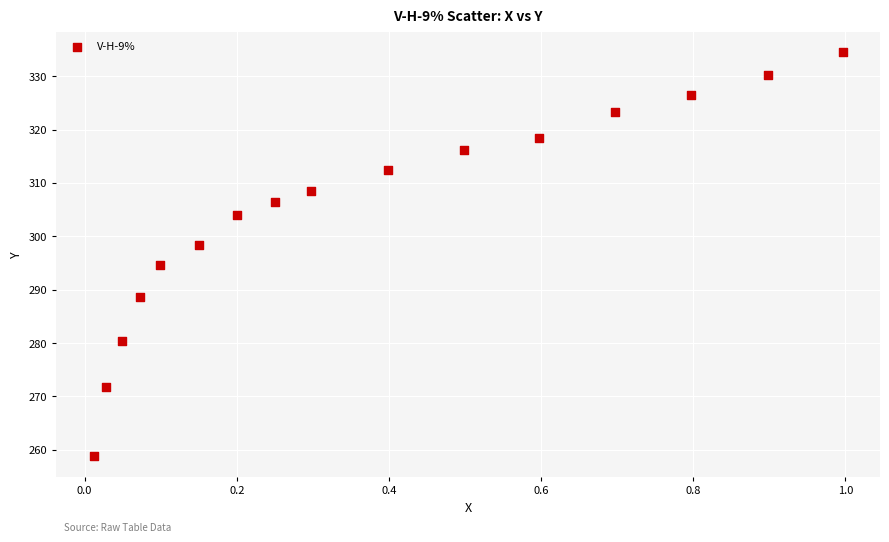

What is the range of X values (max minus min)?

1.0